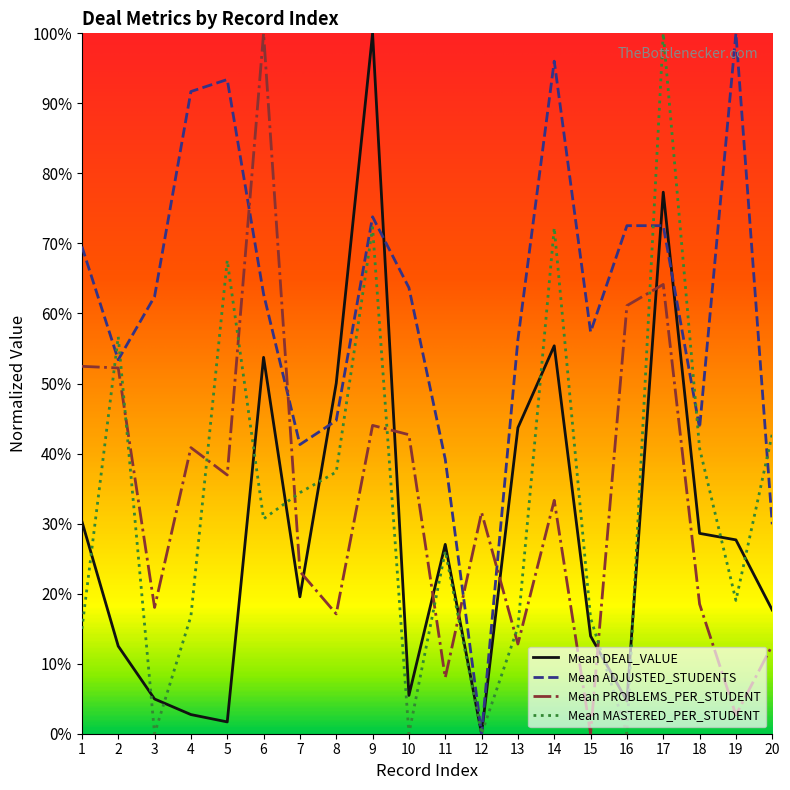

What are all the series names shown in the legend?

Mean DEAL_VALUE, Mean ADJUSTED_STUDENTS, Mean PROBLEMS_PER_STUDENT, Mean MASTERED_PER_STUDENT